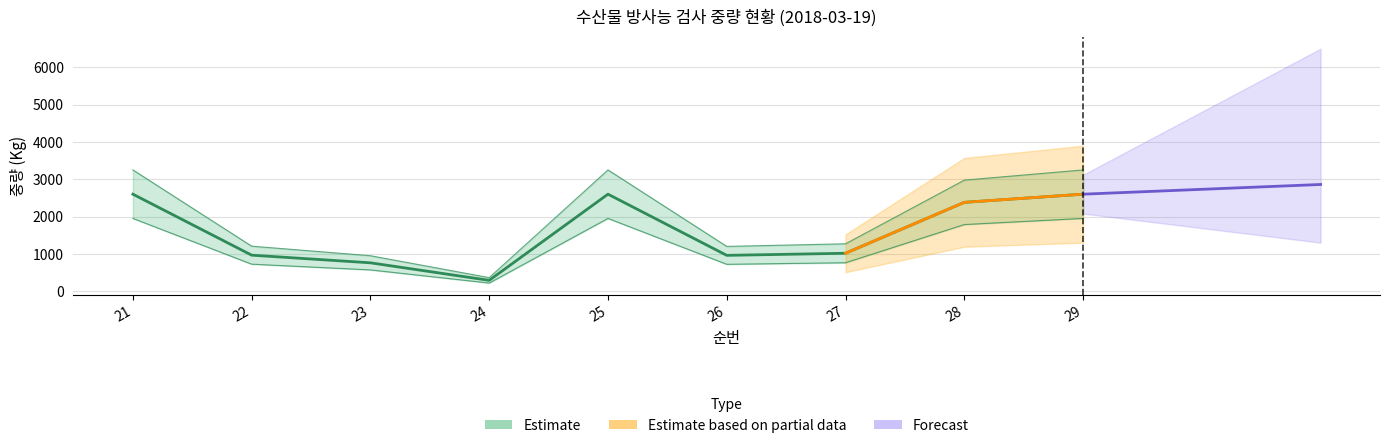

What is the value of the 4th point from the left?

290